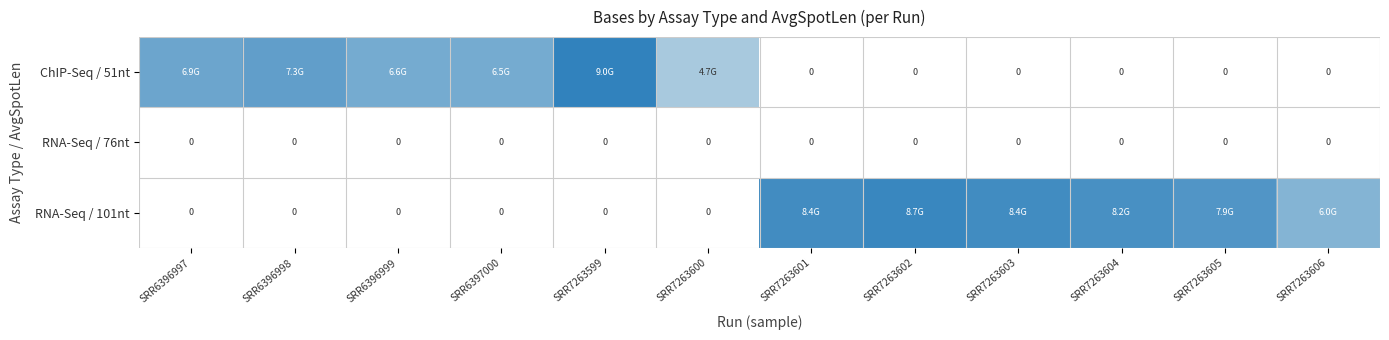

Between SRR6396997 and SRR7263605, which series saw the biggest shift?

RNA-Seq / 101nt